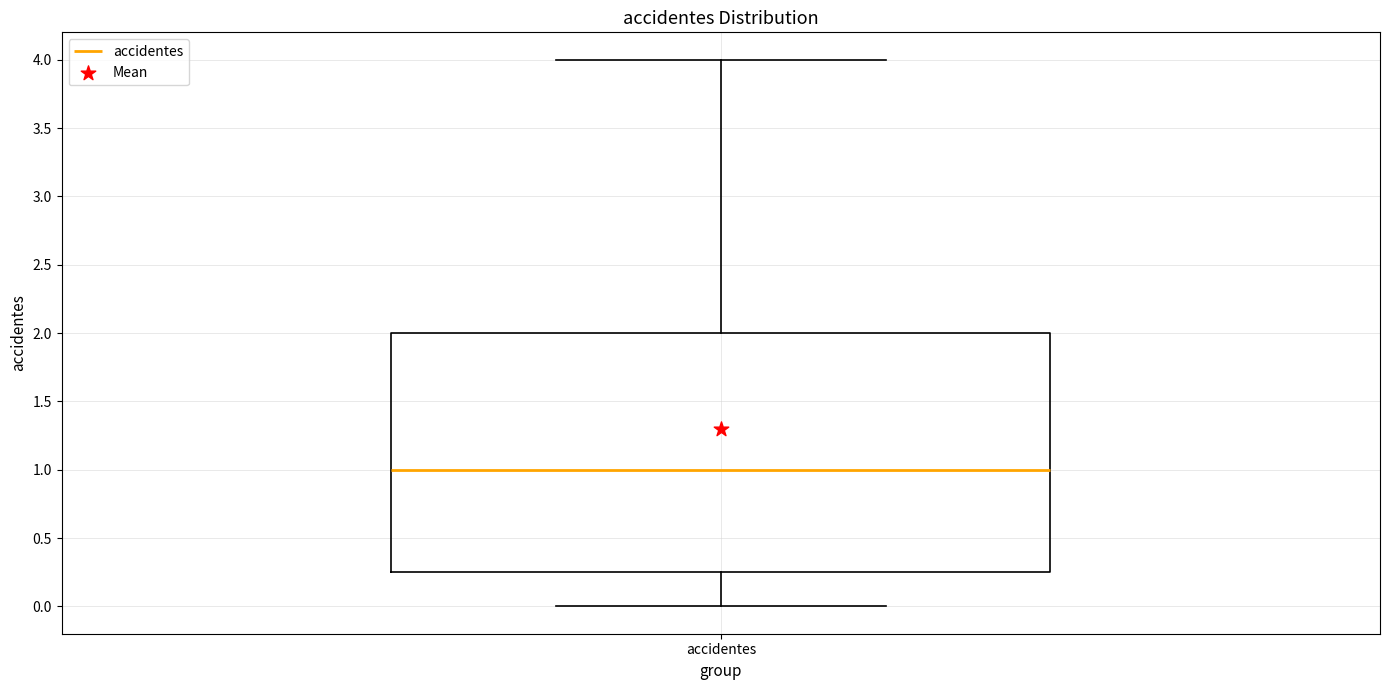

Where does the median line of the box for accidentes sit on the y-axis? The values are not printed on the chart, so give them approximately, as read against the axis.

1.00